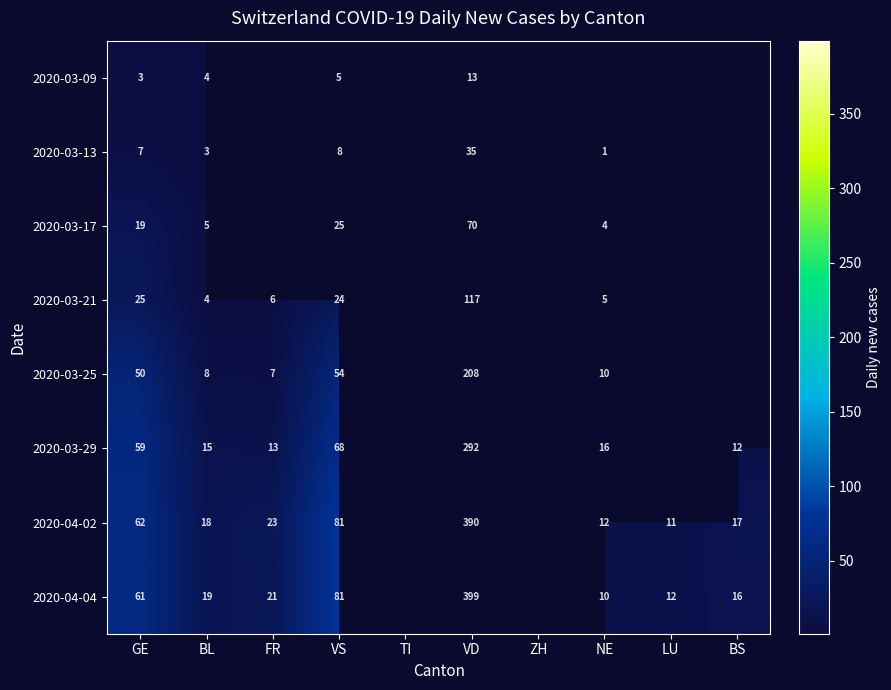

Rank the series at GE from highest to lowest value.

2020-04-02, 2020-04-04, 2020-03-29, 2020-03-25, 2020-03-21, 2020-03-17, 2020-03-13, 2020-03-09